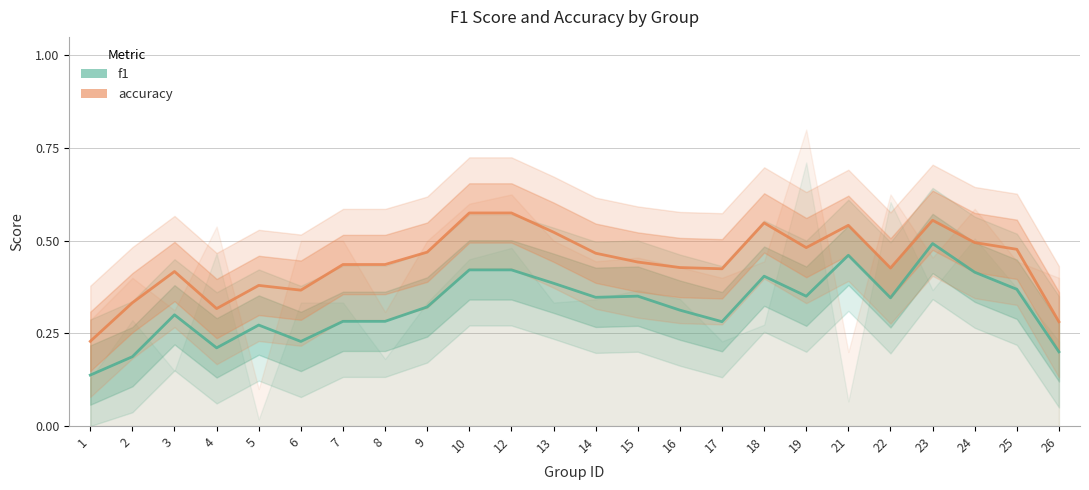

What is the sum of all f1 values?

7.8